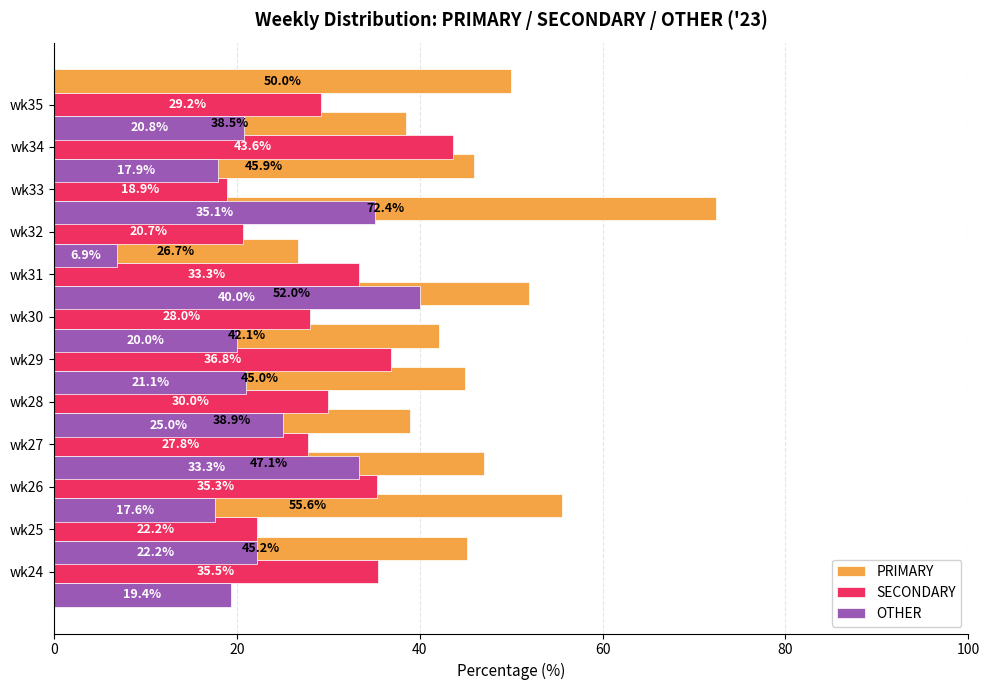

The SECONDARY series shows 15.2 at wk27. True or false?

False